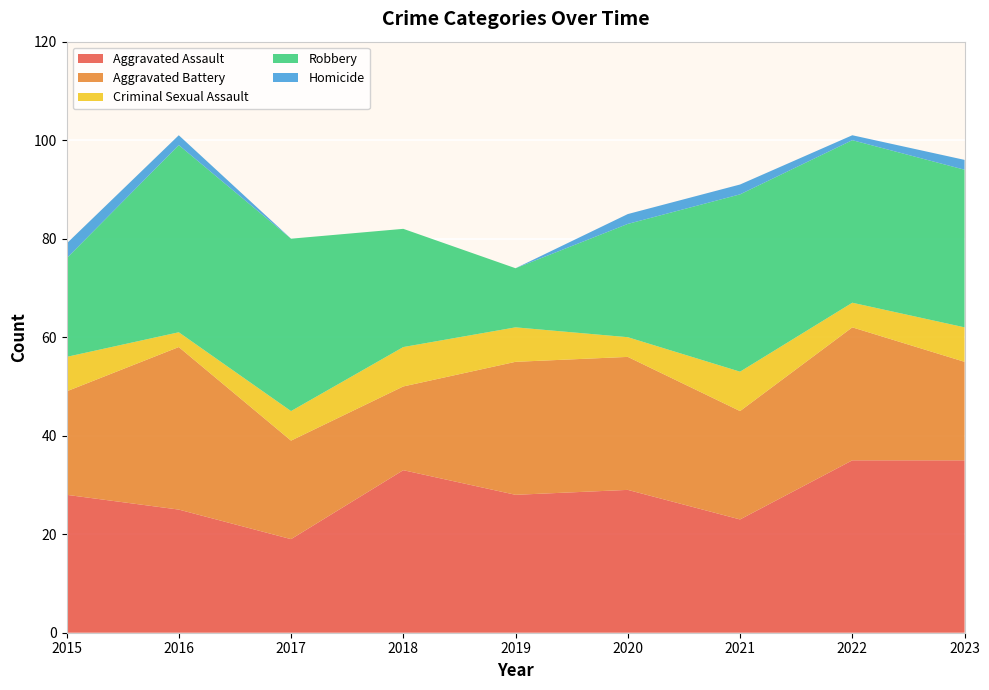

Reading left to right, transcribe all the data shown in this chart.

Aggravated Assault: 2015=28	2016=25	2017=19	2018=33	2019=28	2020=29	2021=23	2022=35	2023=35
Aggravated Battery: 2015=21	2016=33	2017=20	2018=17	2019=27	2020=27	2021=22	2022=27	2023=20
Criminal Sexual Assault: 2015=7	2016=3	2017=6	2018=8	2019=7	2020=4	2021=8	2022=5	2023=7
Robbery: 2015=20	2016=38	2017=35	2018=24	2019=12	2020=23	2021=36	2022=33	2023=32
Homicide: 2015=3	2016=2	2017=0	2018=0	2019=0	2020=2	2021=2	2022=1	2023=2